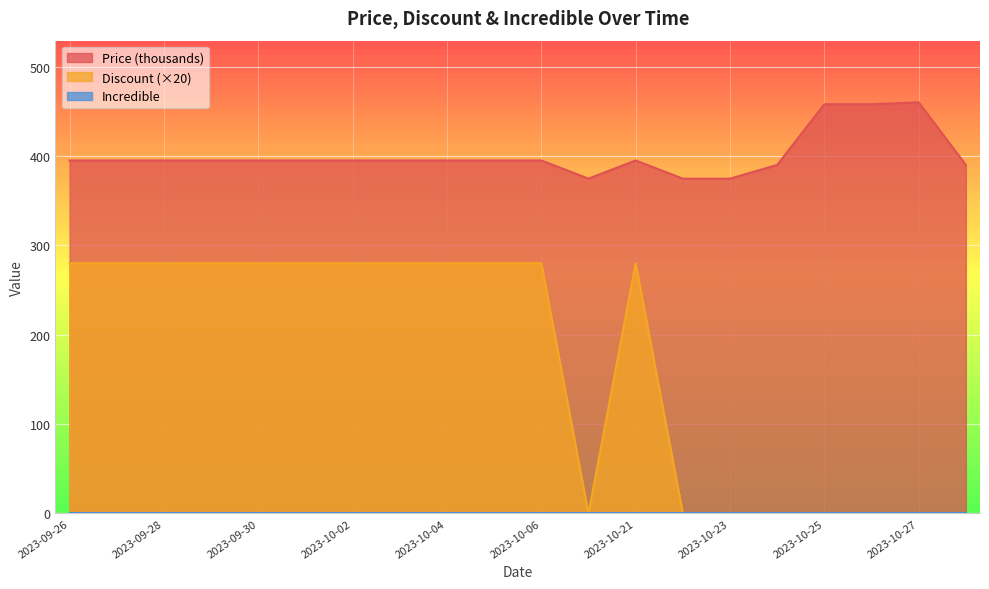

Count the Discount values in the range 0 to 280.

20